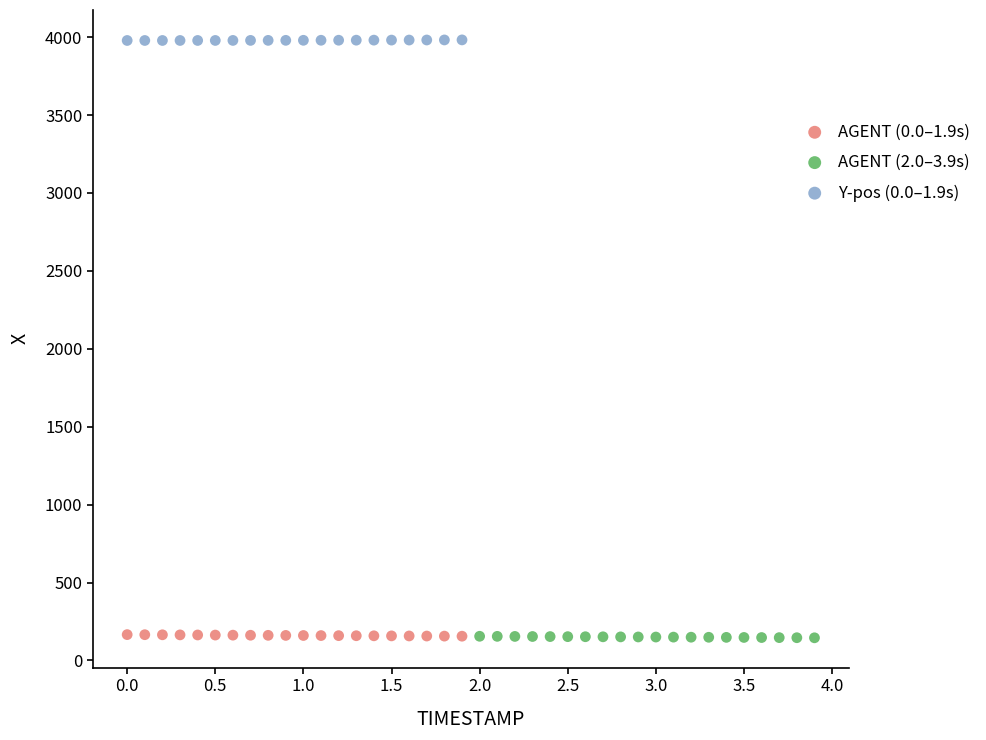

Which series reaches the maximum Y coordinate?

Y-pos (0.0–1.9s)